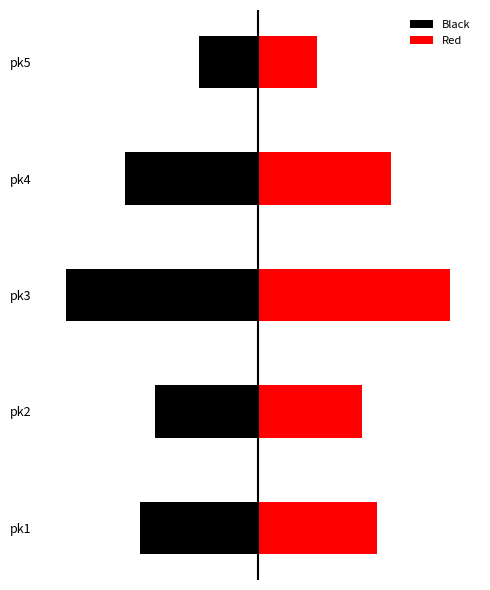

Reading right to left, what are all the values shown in this chart?

Black: -4	-9	-13	-7	-8
Red: 4	9	13	7	8